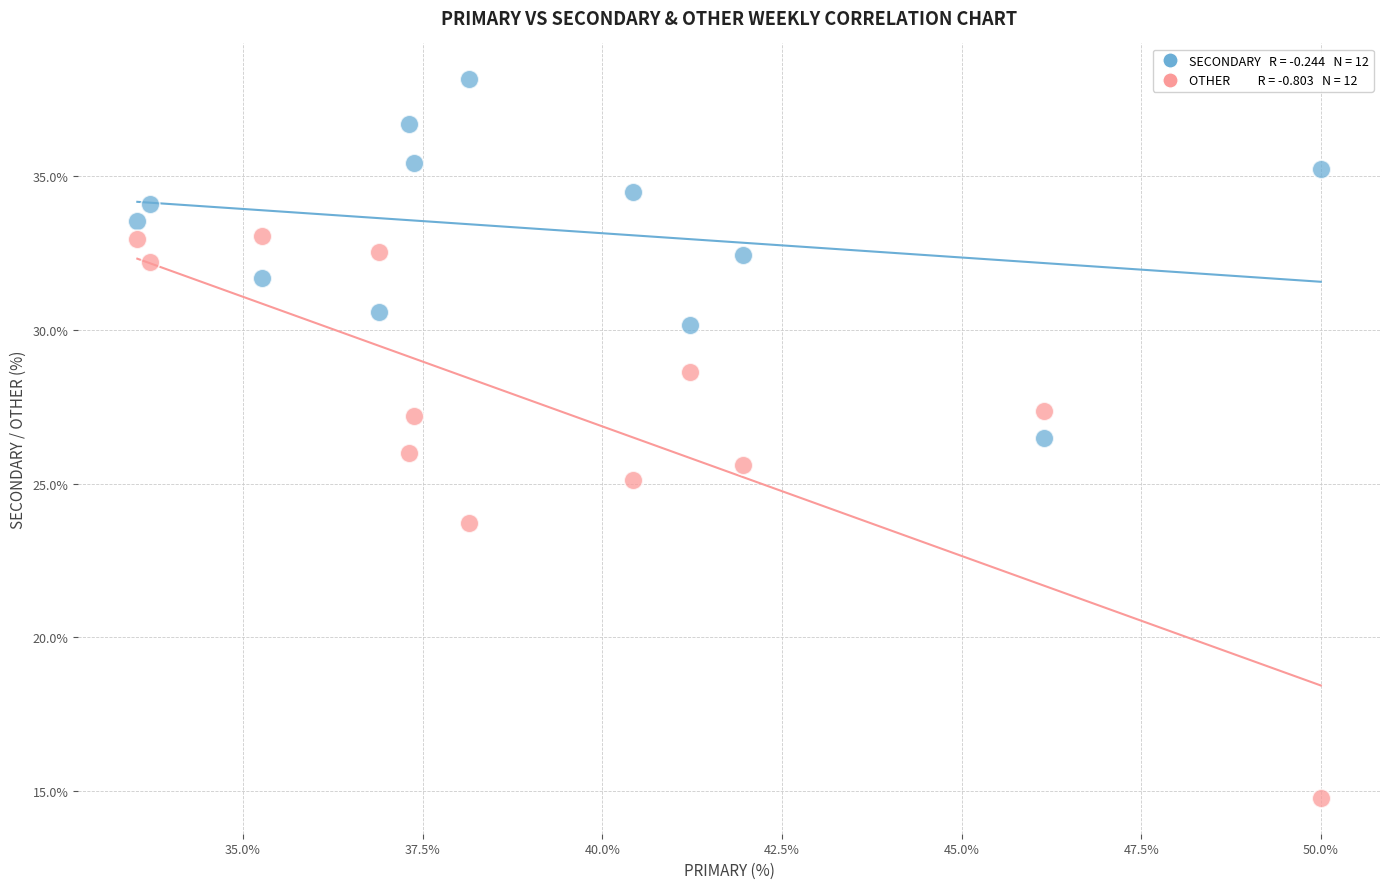

Across all data points, what is the range of Y values (max minus min)?

23.4